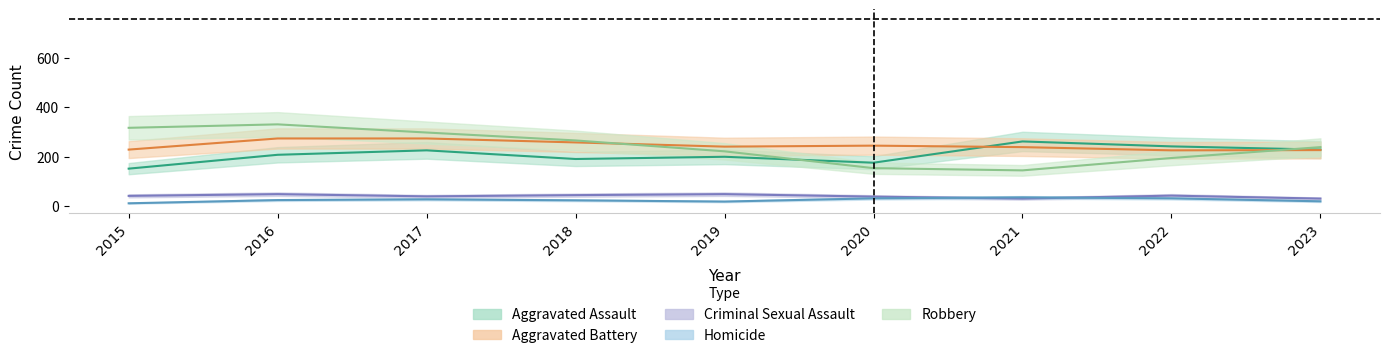

What value does the Aggravated Battery series have at 2016?

273